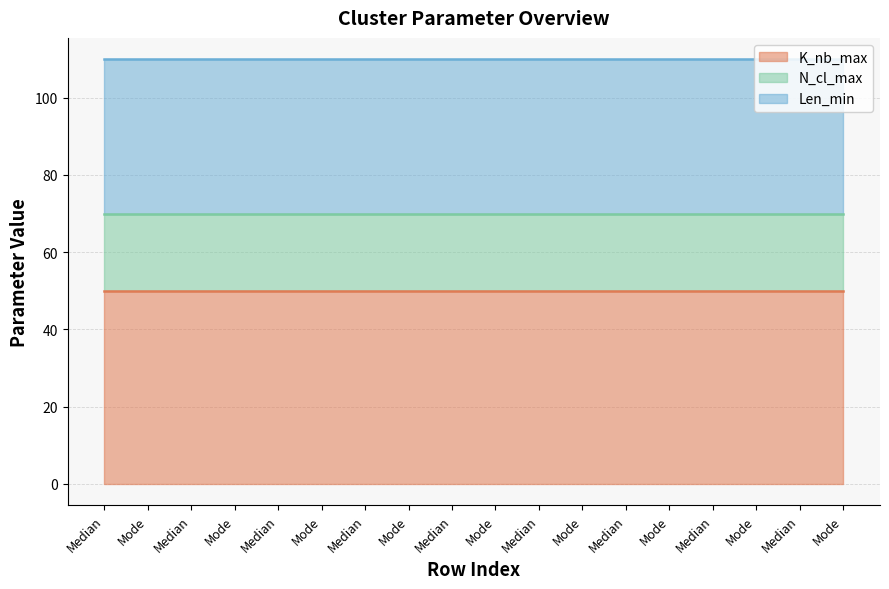

How many lines are shown in the chart?

3